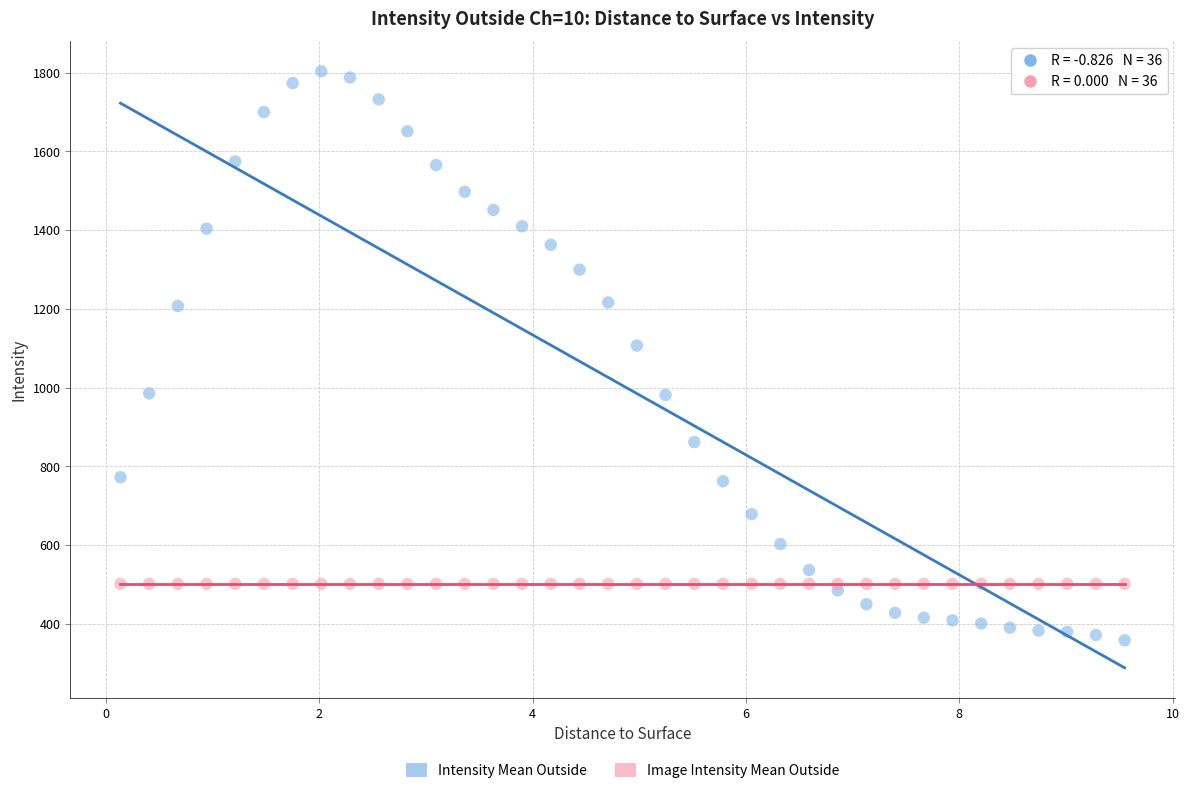

Across all series, what Y value is closest to 1080?

1106.9